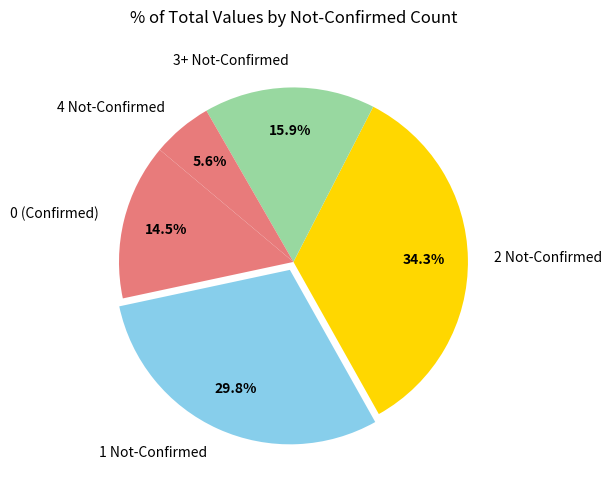

Is there any slice that represents more than half of the pie?

No